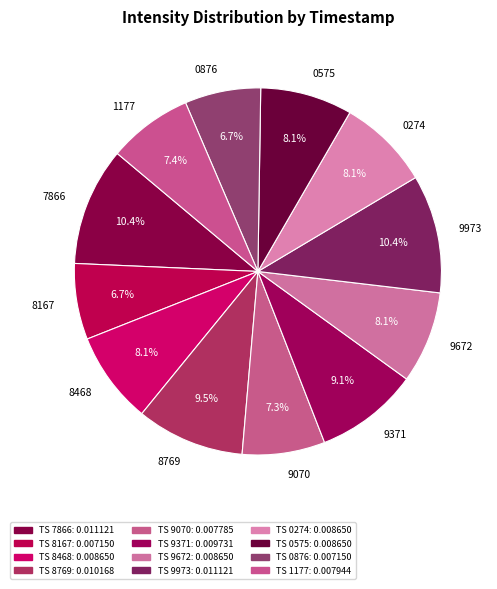

Combined, do 9070 and 0876 account for over 50%?

No